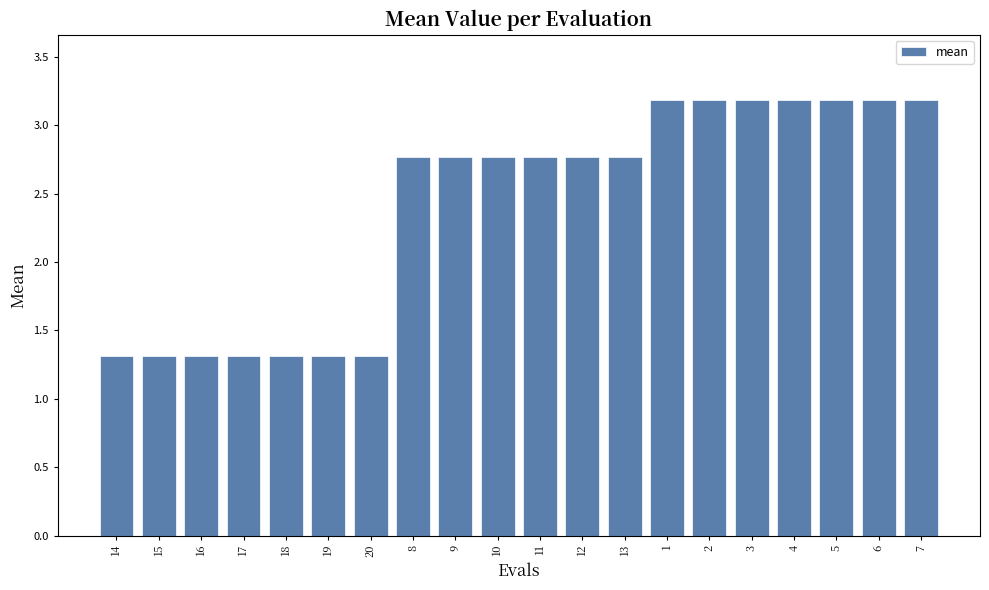

What is the minimum value shown in the chart?

1.3